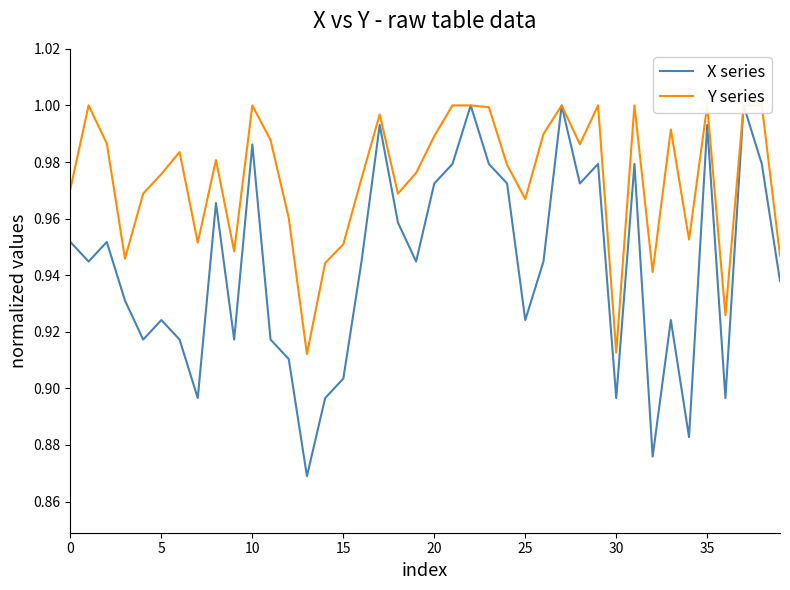

What is the value of the Y series point at the 11th from the left?

1.0